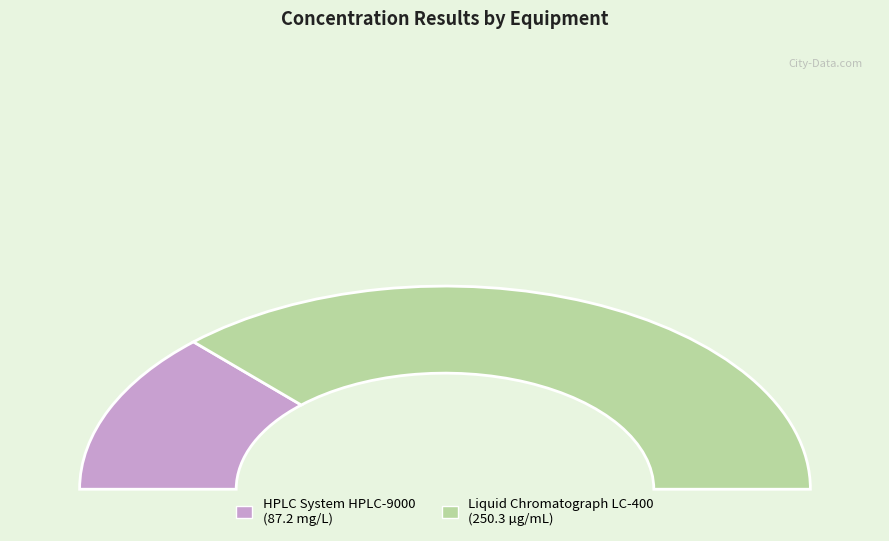

Which category has the biggest portion of the pie?

Liquid Chromatograph LC-400